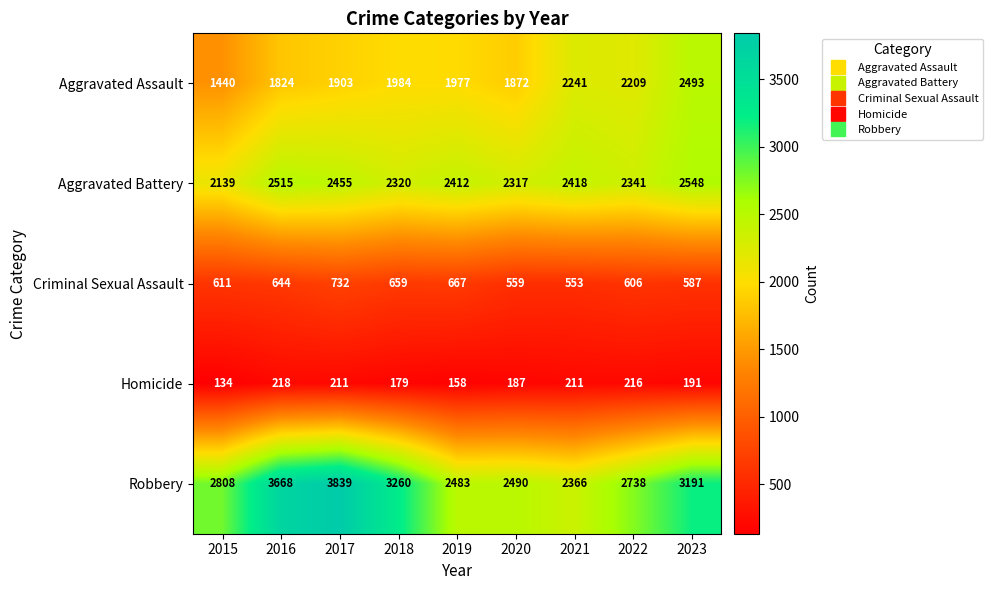

What is the difference between the maximum and minimum values in the Aggravated Battery series?

409